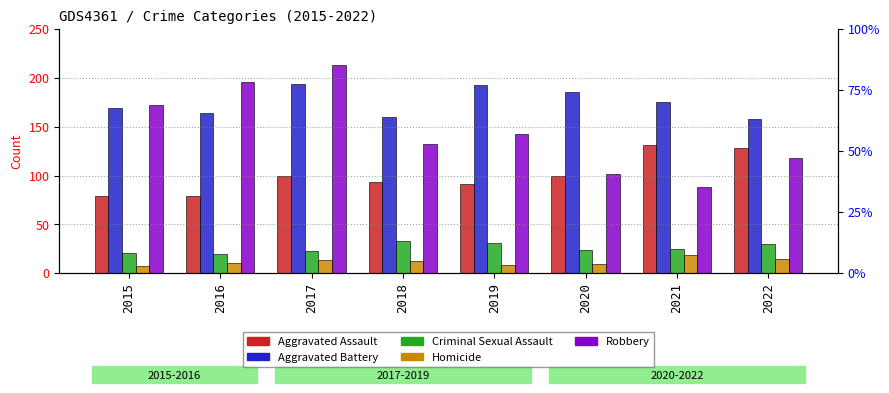

What is the lowest value of the Aggravated Assault series?

79